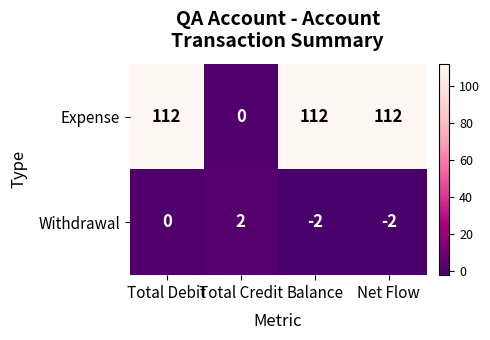

The value of Withdrawal at Total Debit is 2. True or false?

False